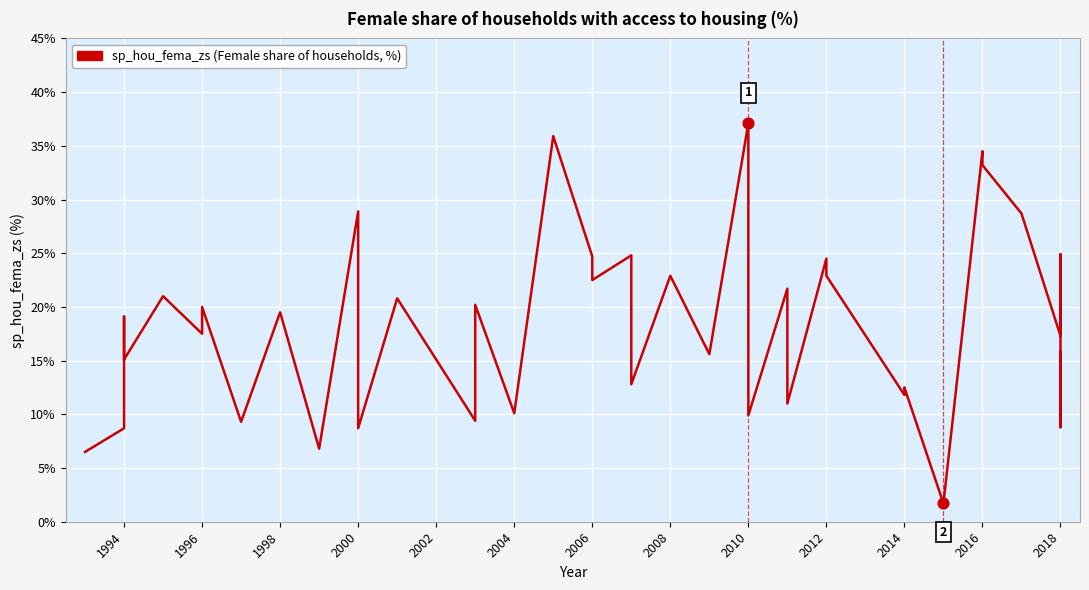

Approximately how many times larger is the value at 2018 compared to 2014?

1.5